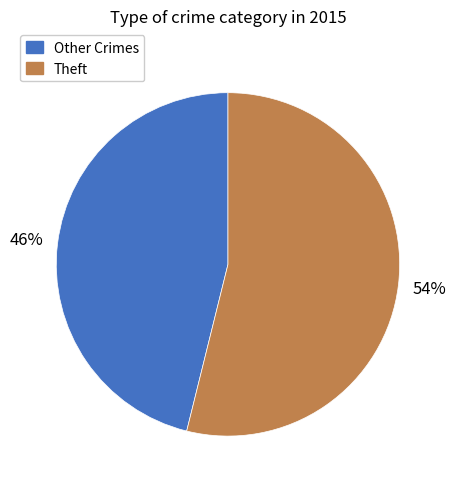

Is there any slice that represents more than half of the pie?

Yes